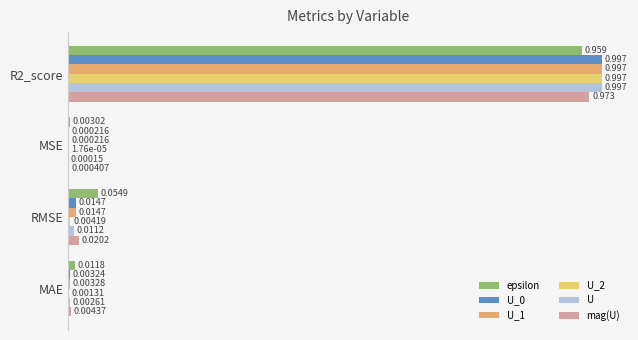

How many distinct data groups are displayed?

6